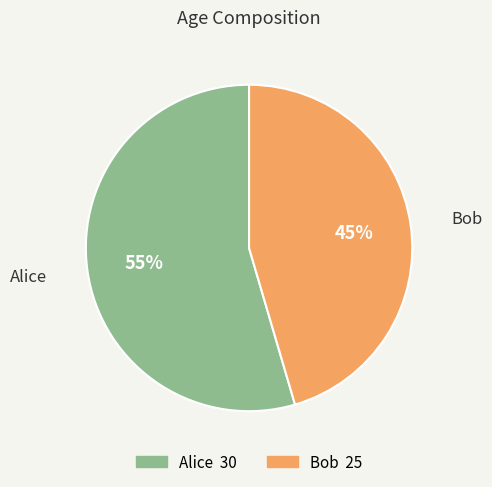

What percentage is the Bob slice, to the nearest percent?

45%